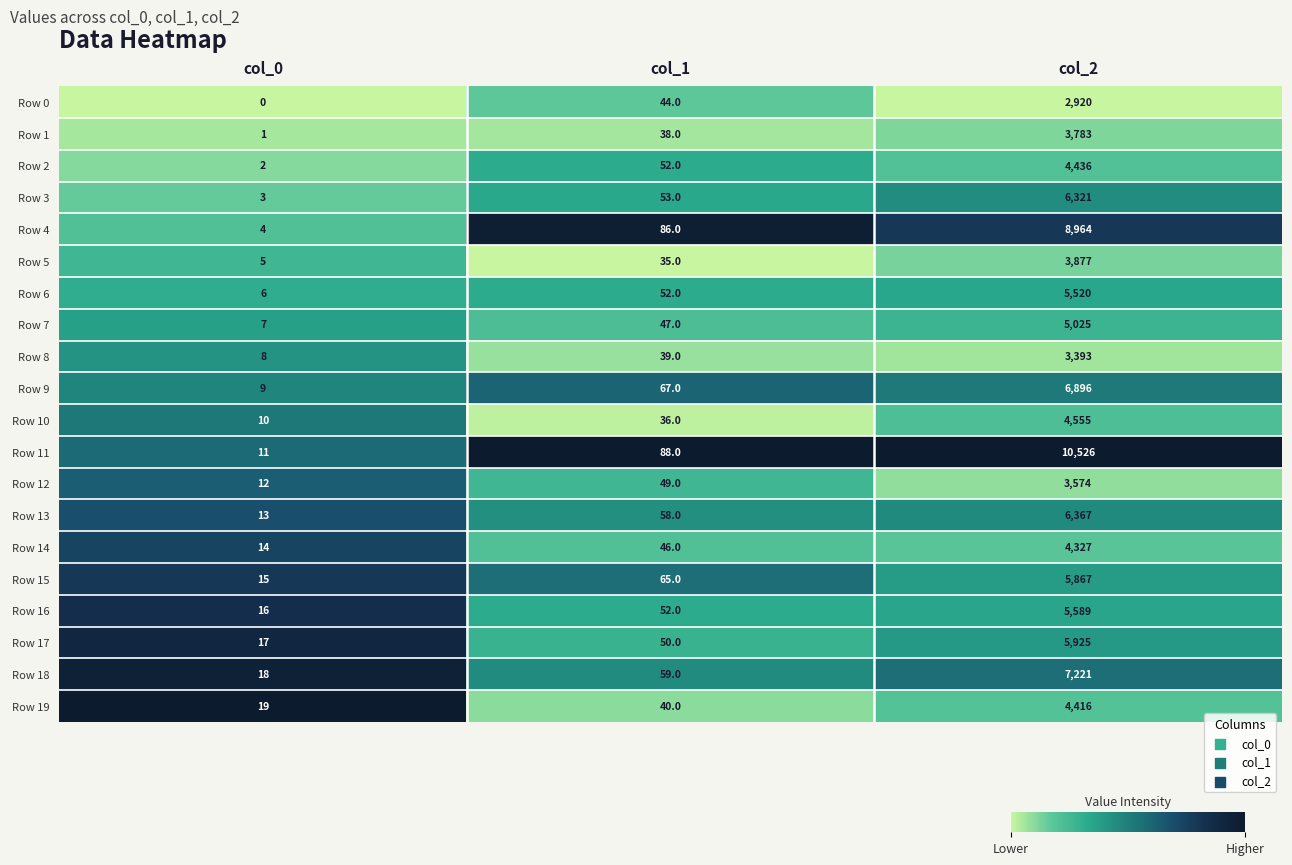

What is the sum of the Row 6 values at col_2 and col_0?

5526